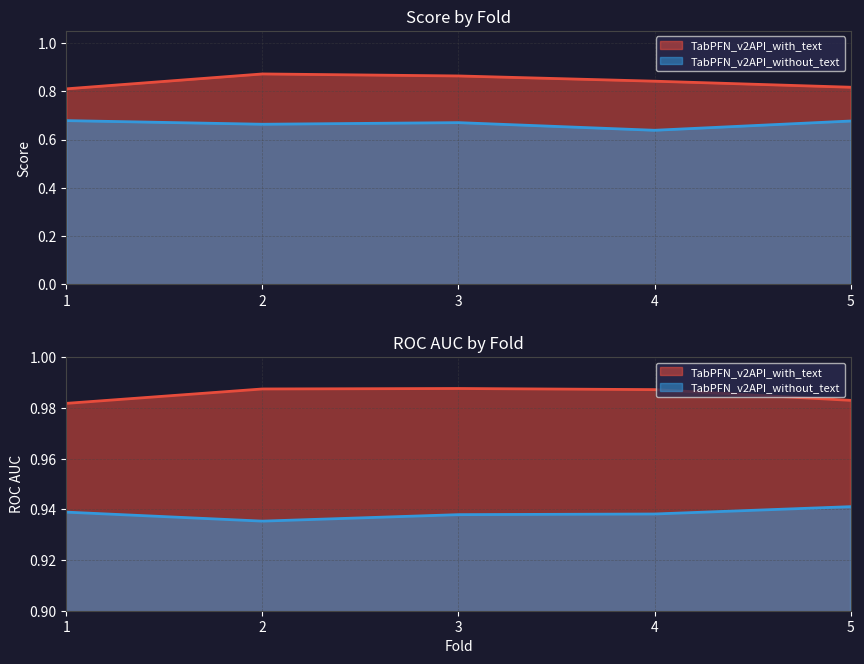

Is it true that TabPFN_v2API_with_text equals 0.2 at 1?

False